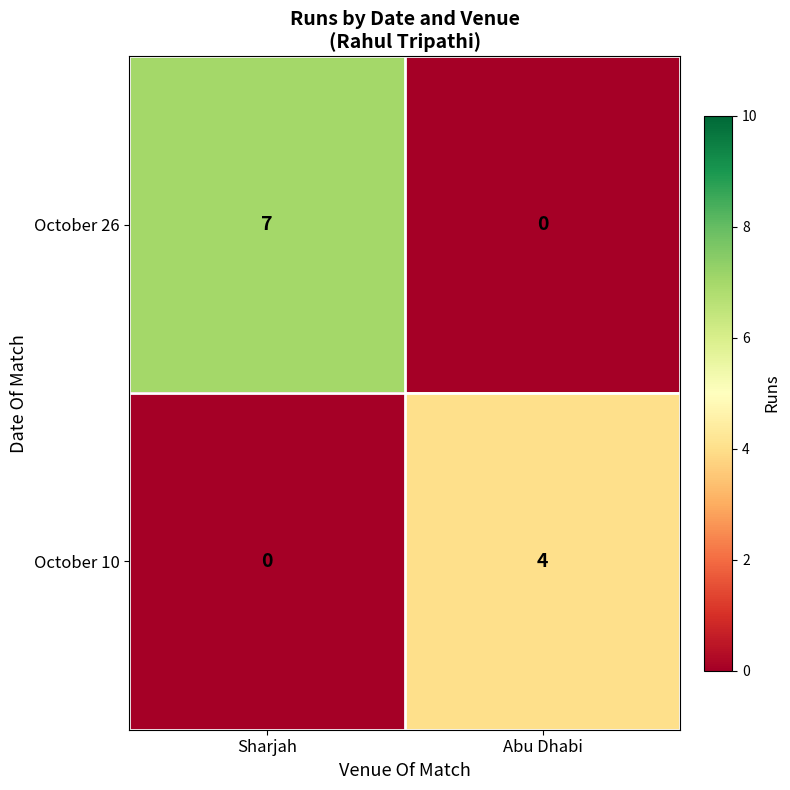

Rank the series by their average value, from lowest to highest.

October 10, October 26